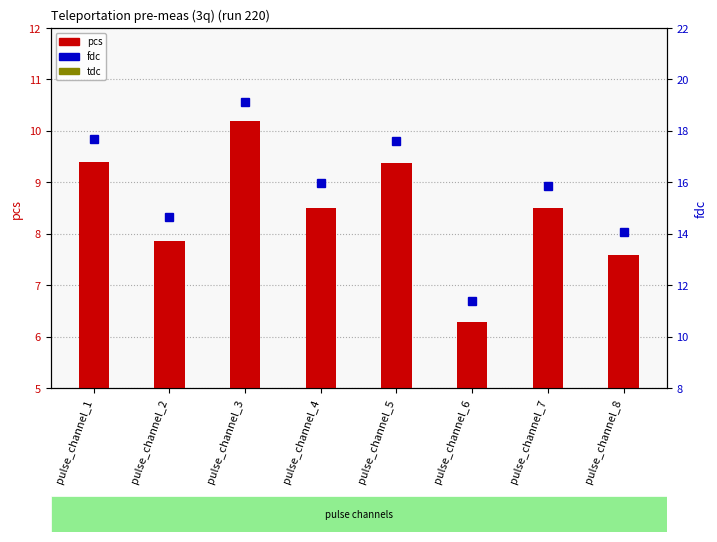

Is it true that tdc equals 0.6 at pulse_channel_8?

False